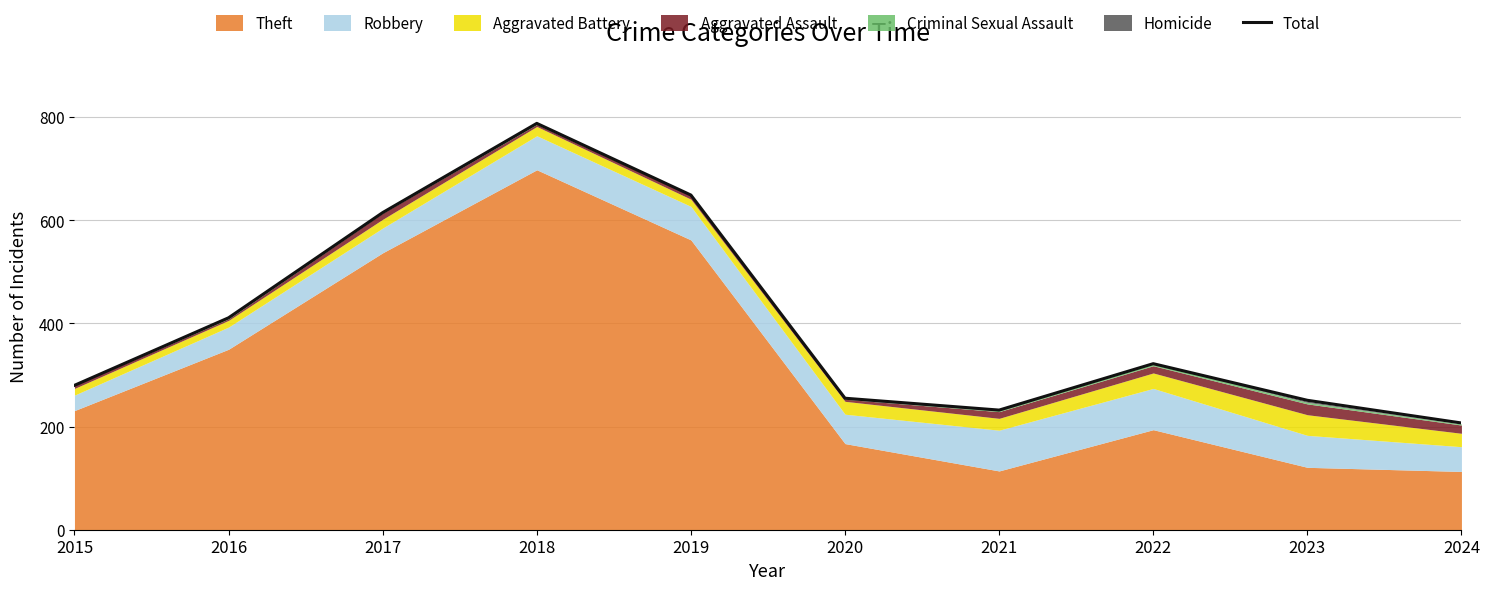

How many values exceed 322?

4